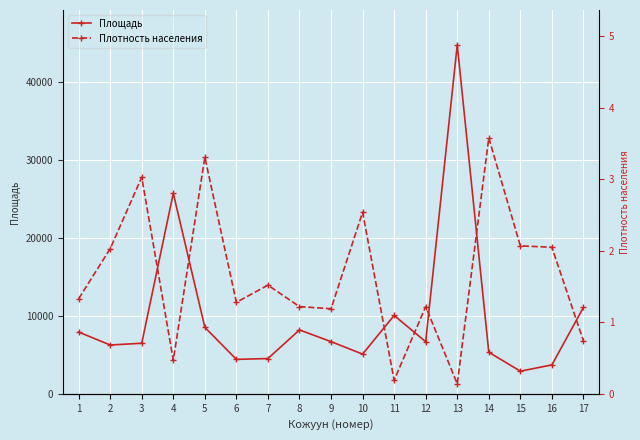

What is the approximate value of Плотность населения at 16?

2.0